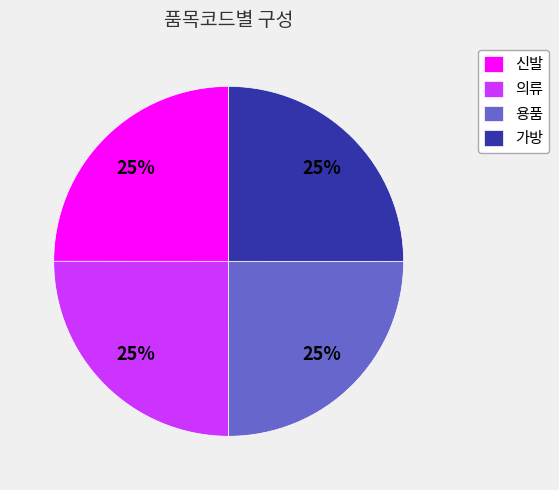

To the nearest percent, what is the combined percentage of 신발 and 가방?

50%